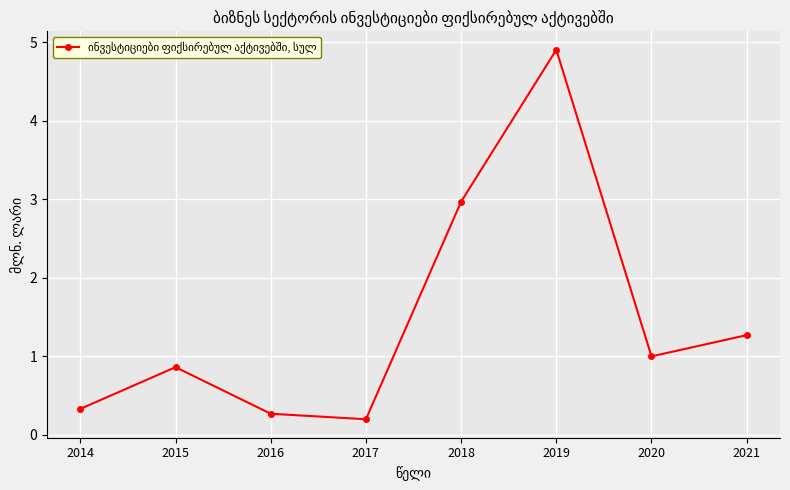

Reading left to right, extract all data points from this chart.

0.3	0.9	0.3	0.2	3.0	4.9	1.0	1.3